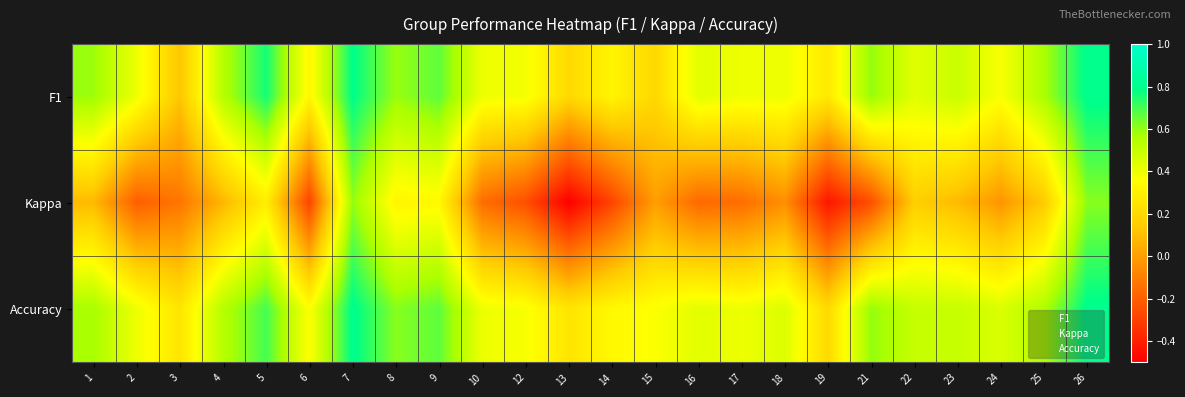

List the series in order of their peak value, highest first.

F1, Accuracy, Kappa